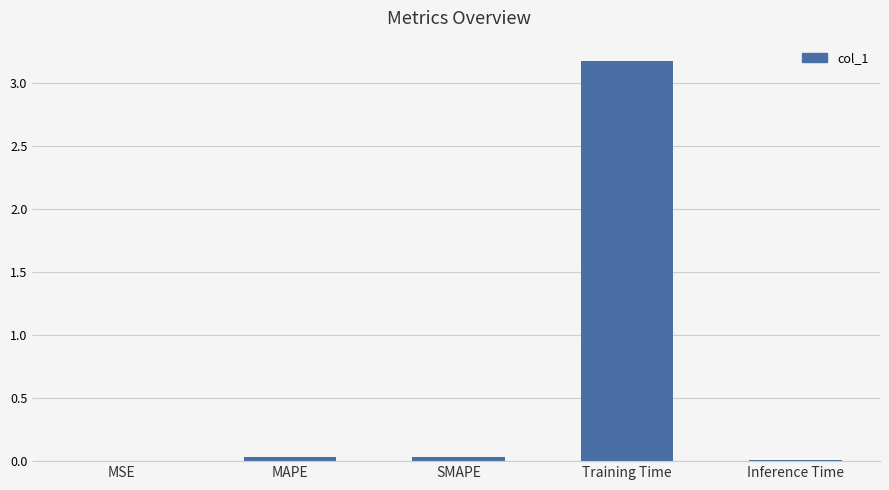

The value at Training Time is 3.2. True or false?

True